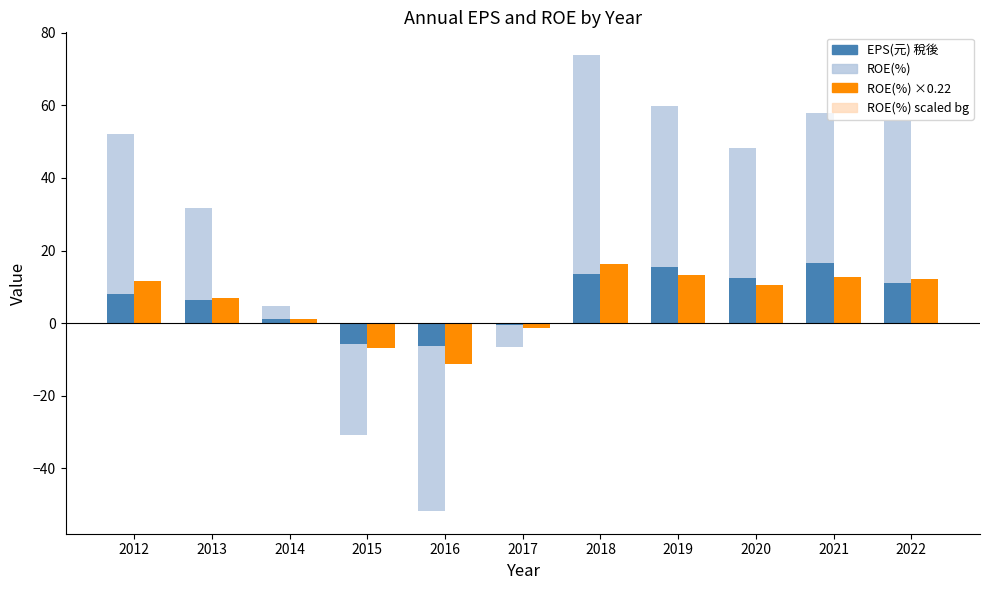

How many values in ROE(%) are above zero?

8